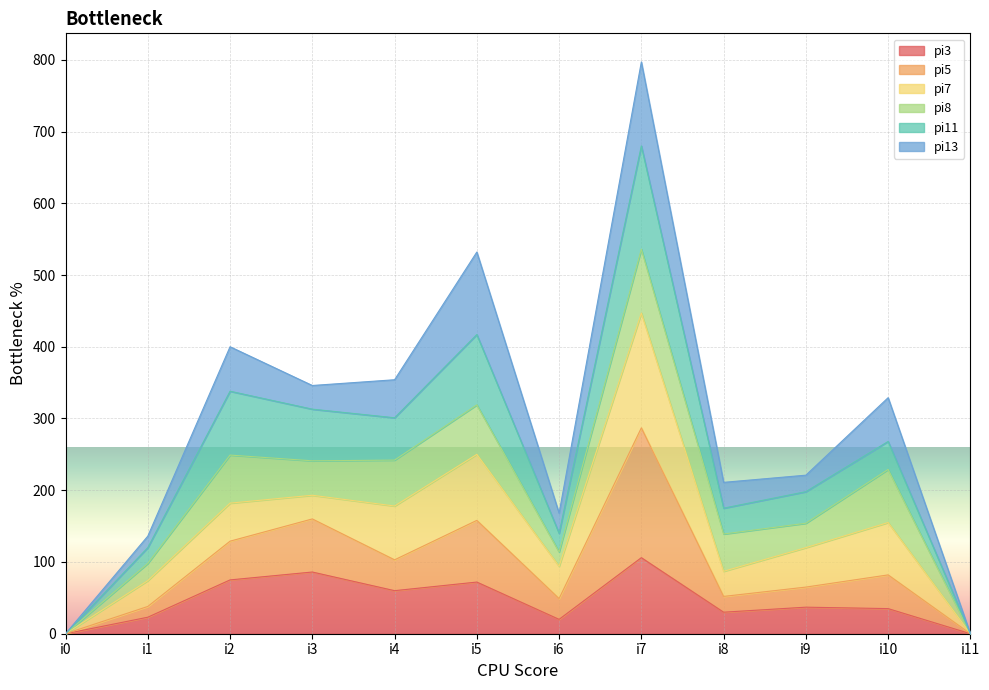

At which category is the sum across all series the highest?

i7